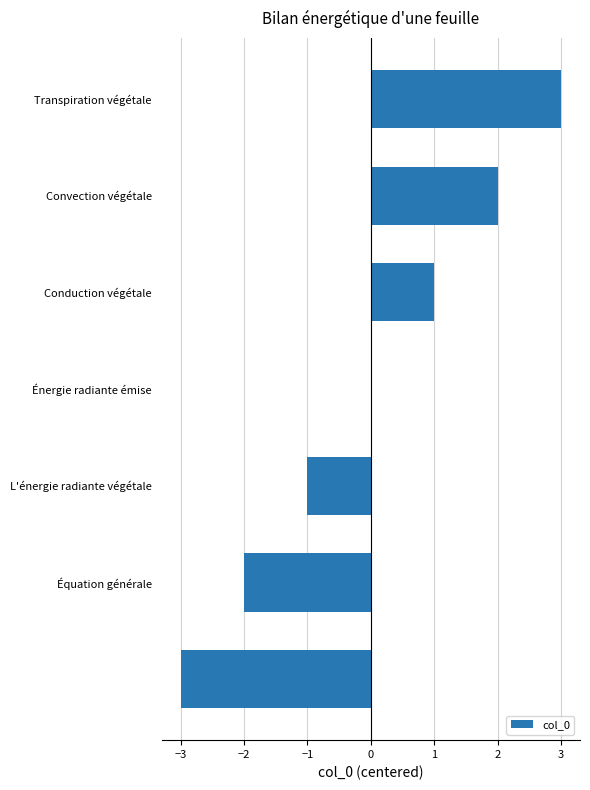

What is the maximum value shown in the chart?

3